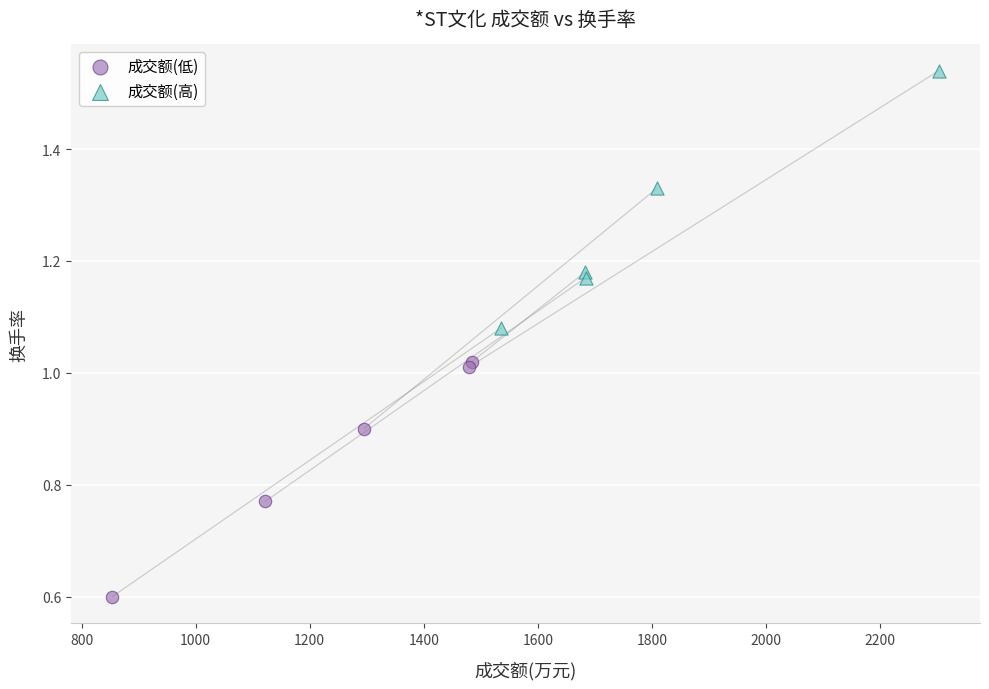

Which series contains the highest Y value?

成交额(高)